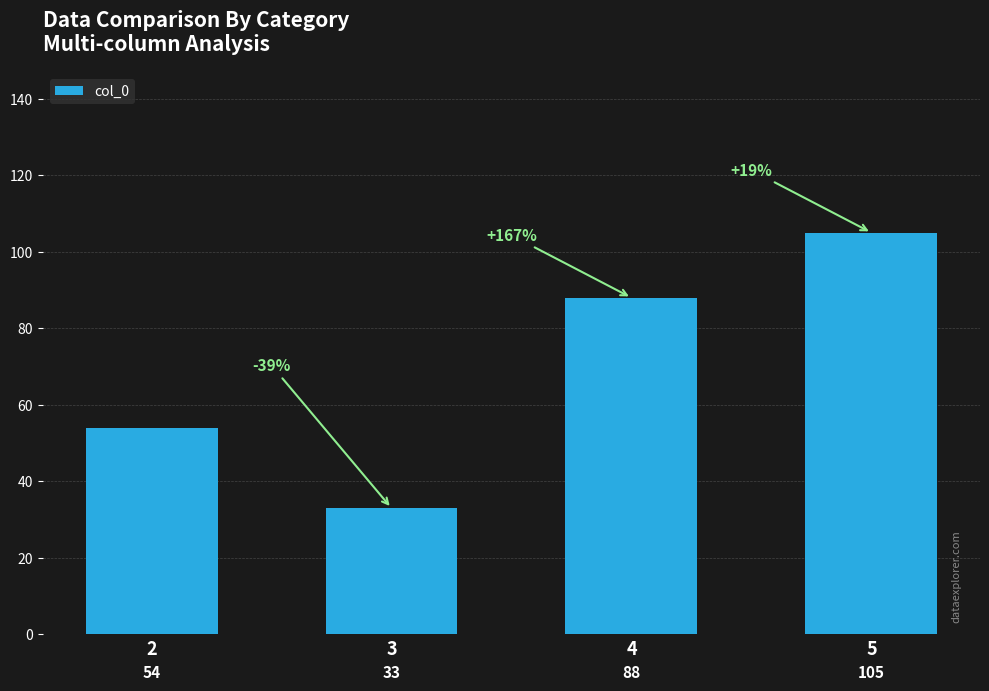

Reading left to right, list all the values displayed in this chart.

2=54	3=33	4=88	5=105